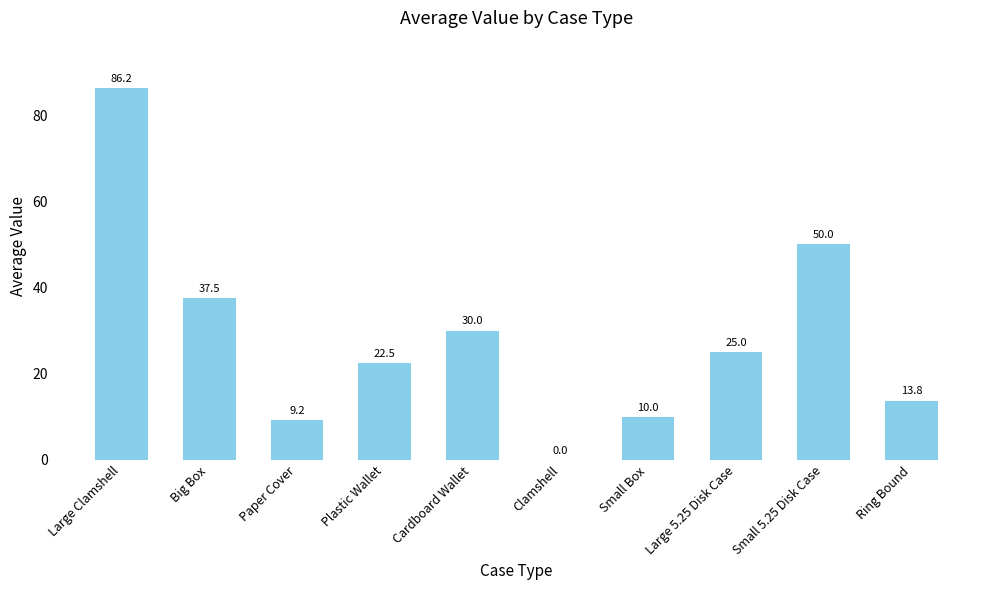

Is it true that the value at Large 5.25 Disk Case is 40.7?

False